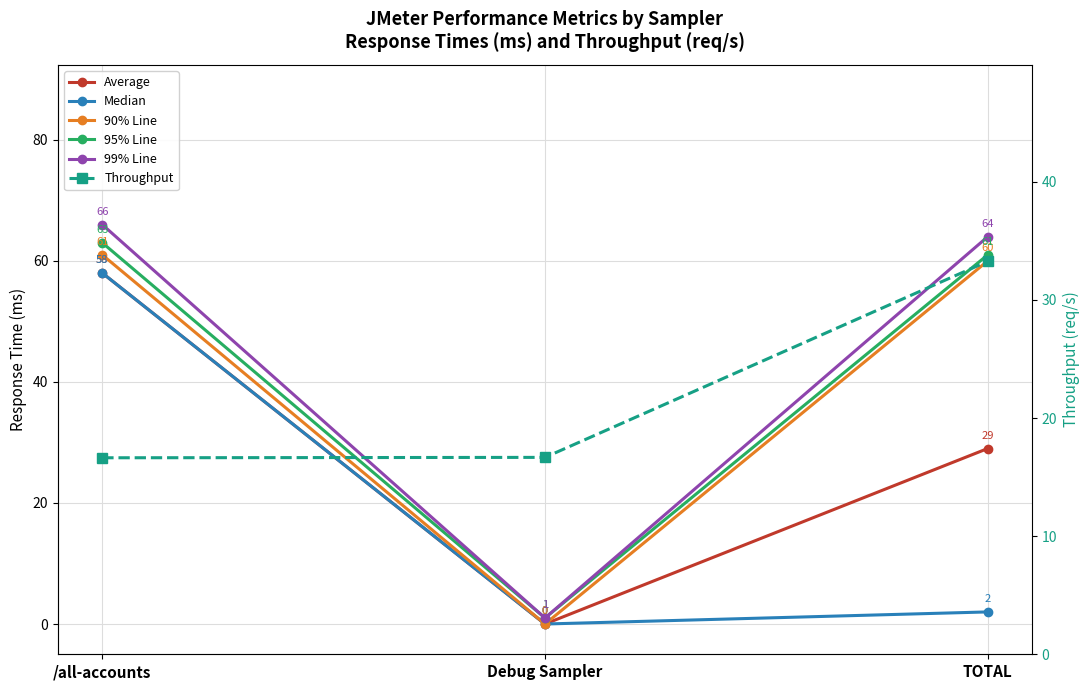

What is the difference between the second highest and minimum values in the Median series?

2.0